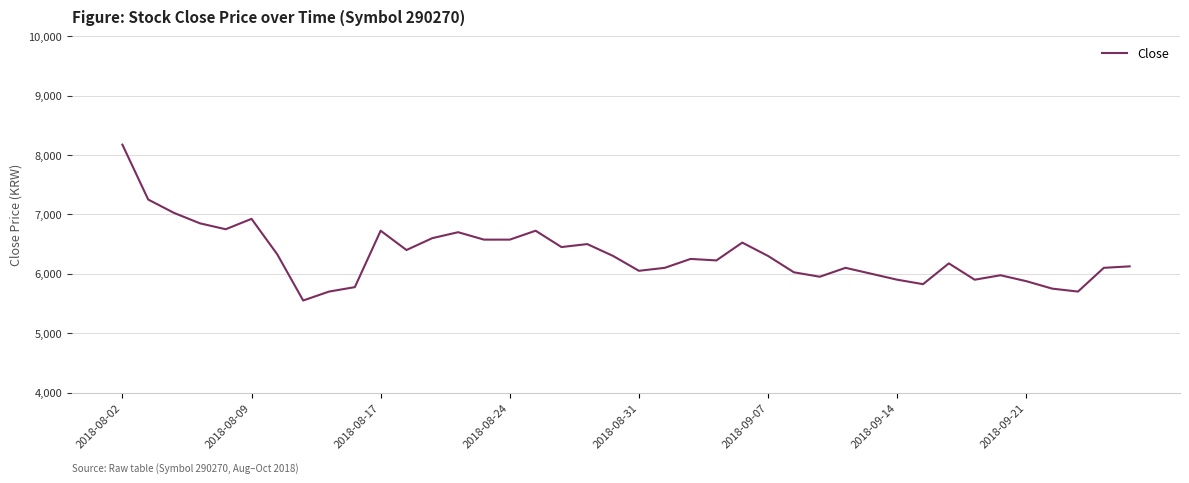

What is the difference between the maximum and minimum values?

2625